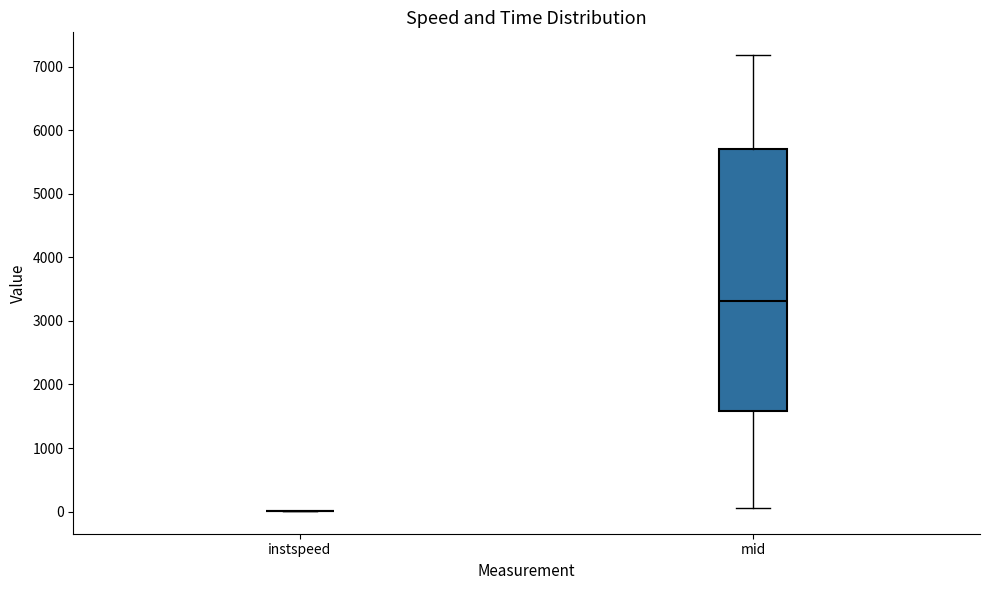

Reading left to right, transcribe this box plot: for each box, give where its median line is, the range the box spans, and where its two whiskers end, as read against the y-axis. The values are not printed on the chart, so give them approximately, as read against the axis.

instspeed: box collapsed to a line at 0, whiskers 0 to 0
mid: median 3300, box 1600 to 5700, whiskers 100 to 7200